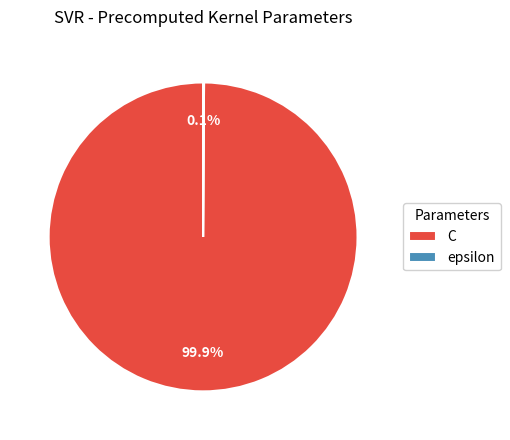

Which slice represents more than half of the pie?

C